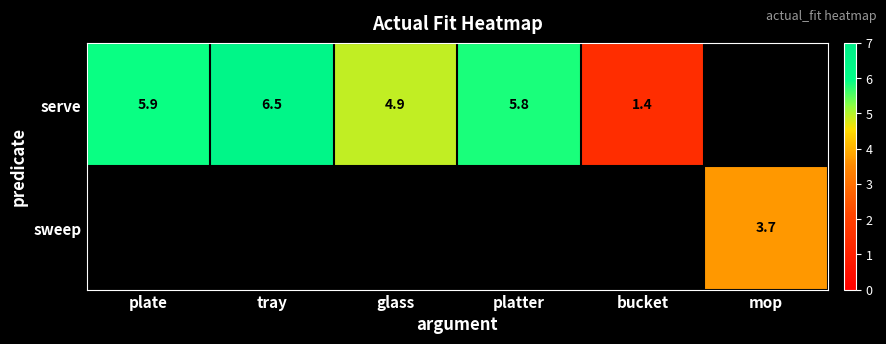

What is the sum of the serve values at plate and bucket?

7.3